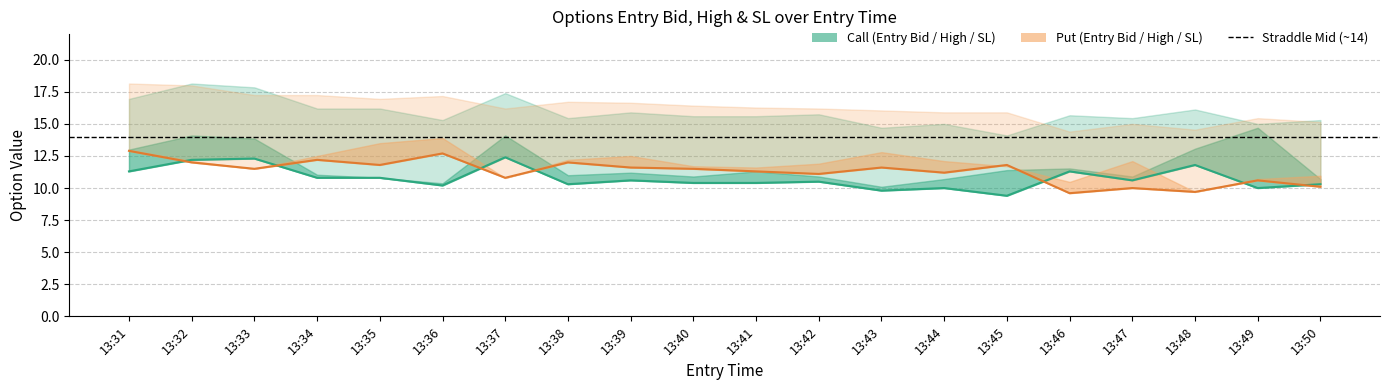

What is the sum of the Entry Bid (Put) values at 13:45 and 13:41?

23.1